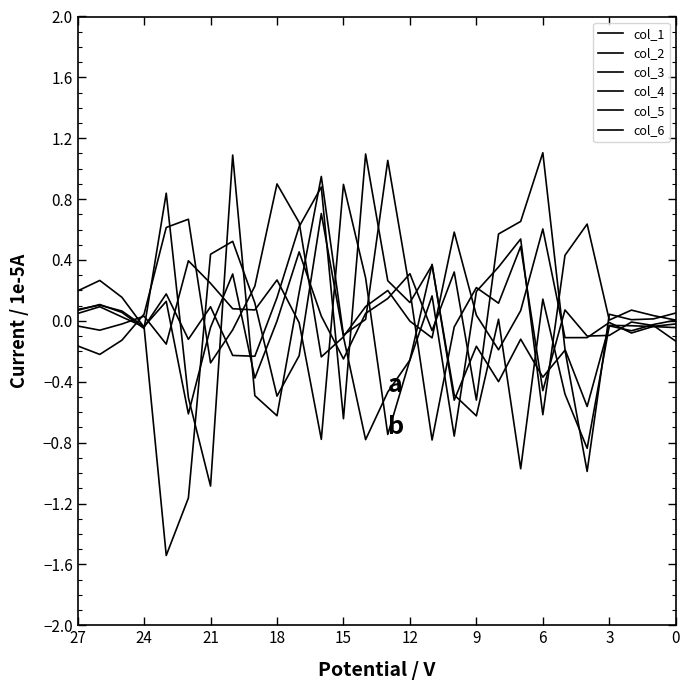

The value of col_3 at 21 is -0.0. True or false?

False